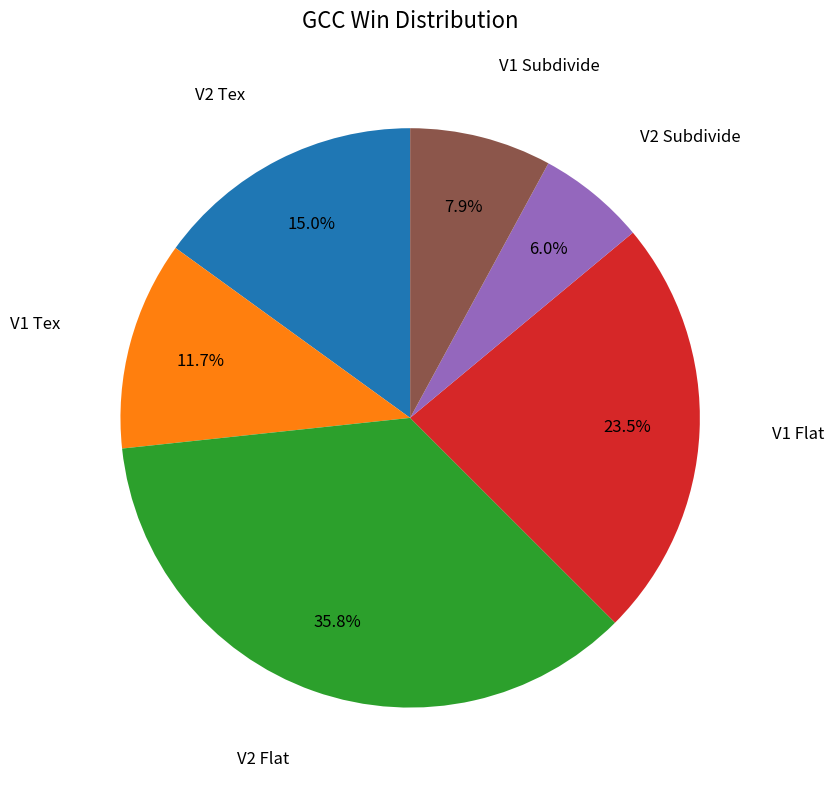

Does any single category account for the majority?

No